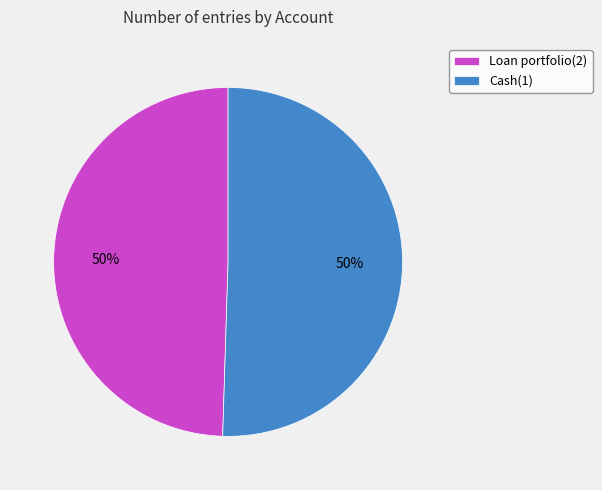

Combined, do Cash(1) and Loan portfolio(2) account for over 50%?

Yes